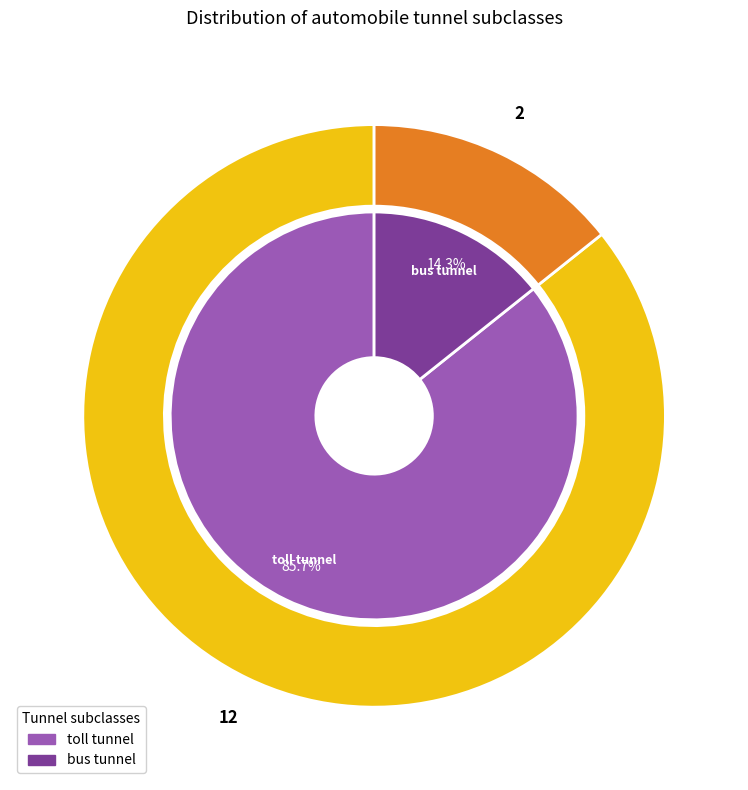

What percentage do bus tunnel and toll tunnel together represent?

100.0%